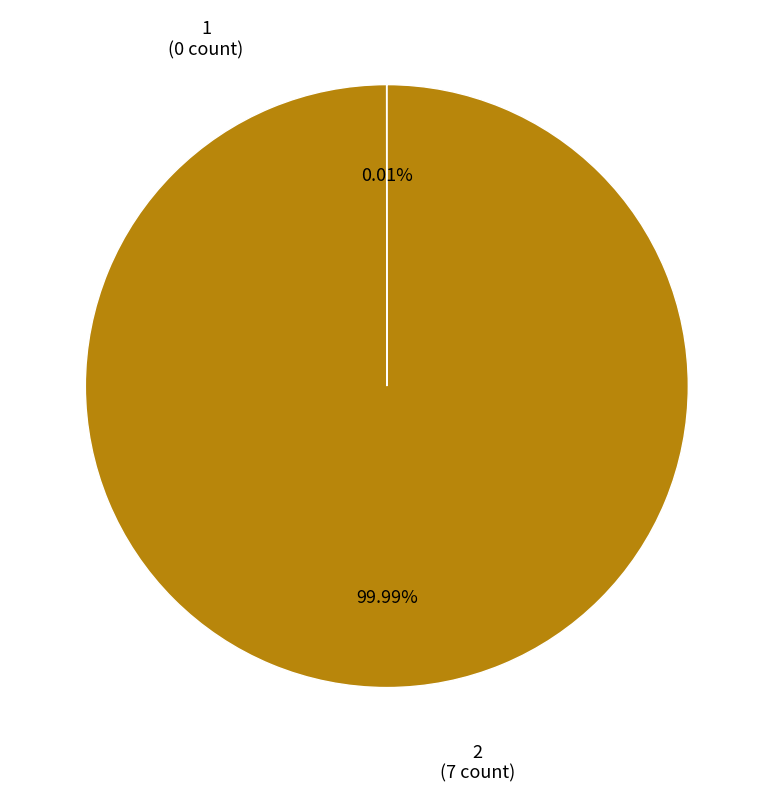

Is there any slice that represents more than half of the pie?

Yes